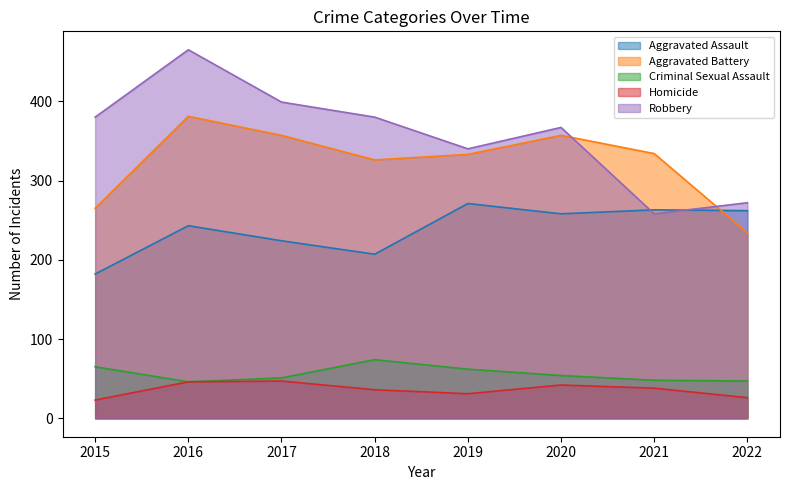

Where is Robbery nearest to the value 361?

2020